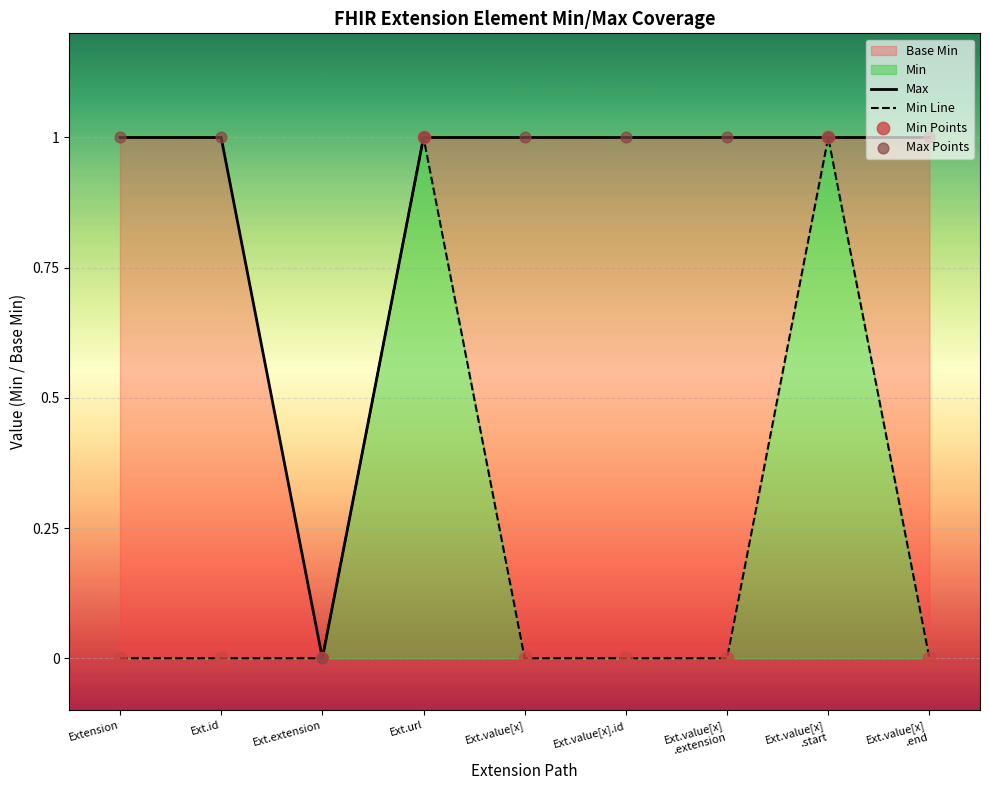

At which category is the sum across all series the highest?

Ext.url